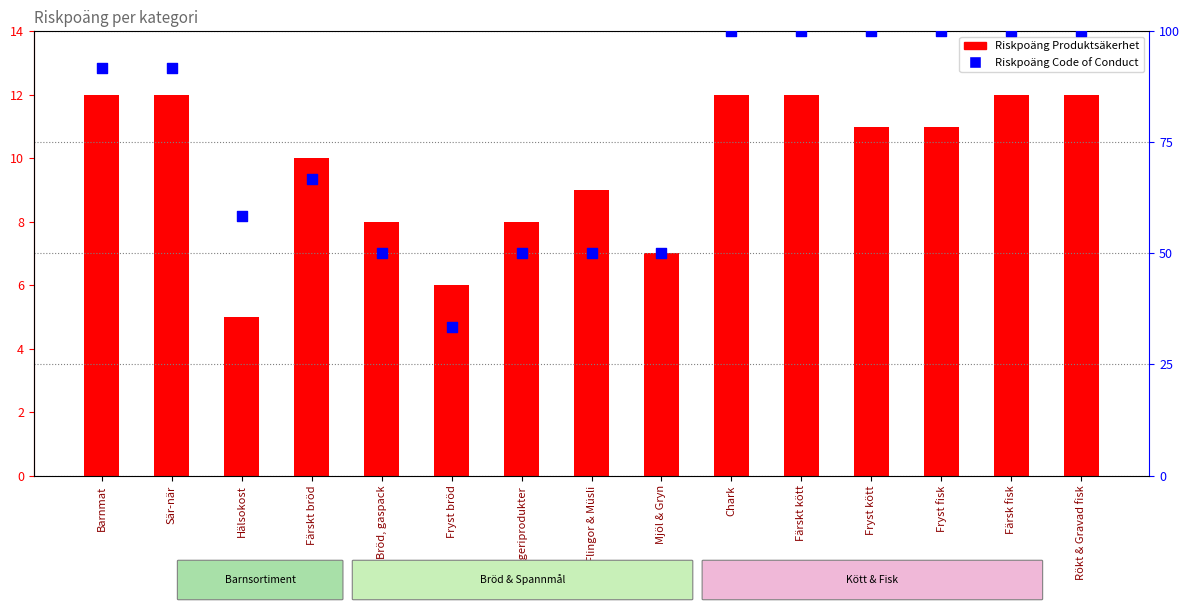

At how many categories does at least one series exceed 32?

15